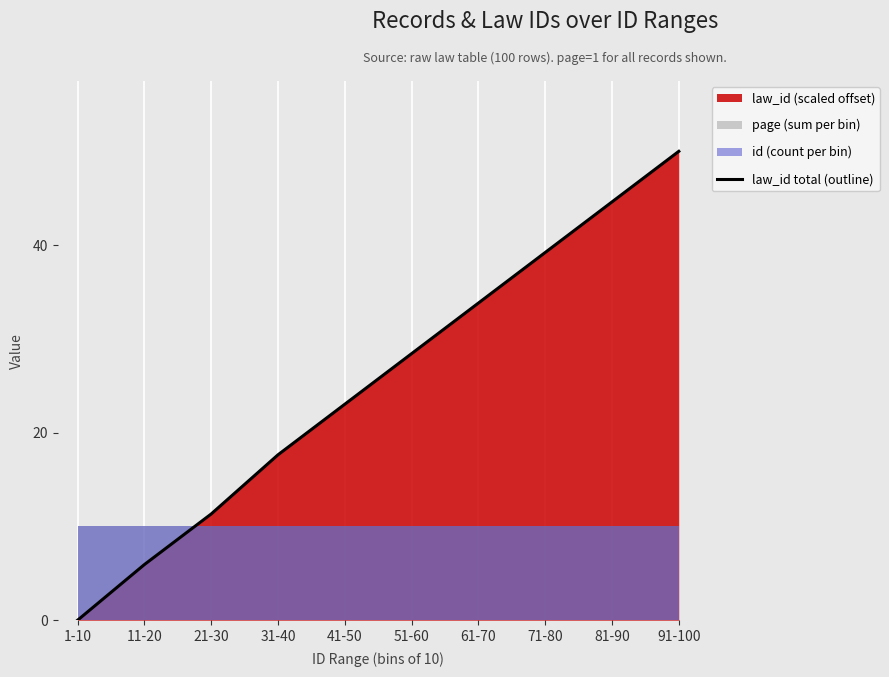

Between 41-50 and 81-90, which is larger?

81-90